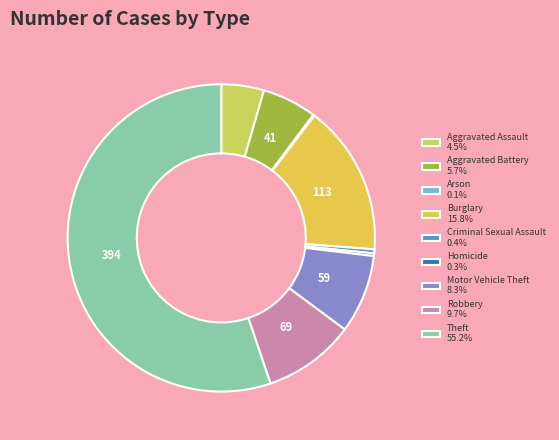

Count the number of slices in the pie.

9